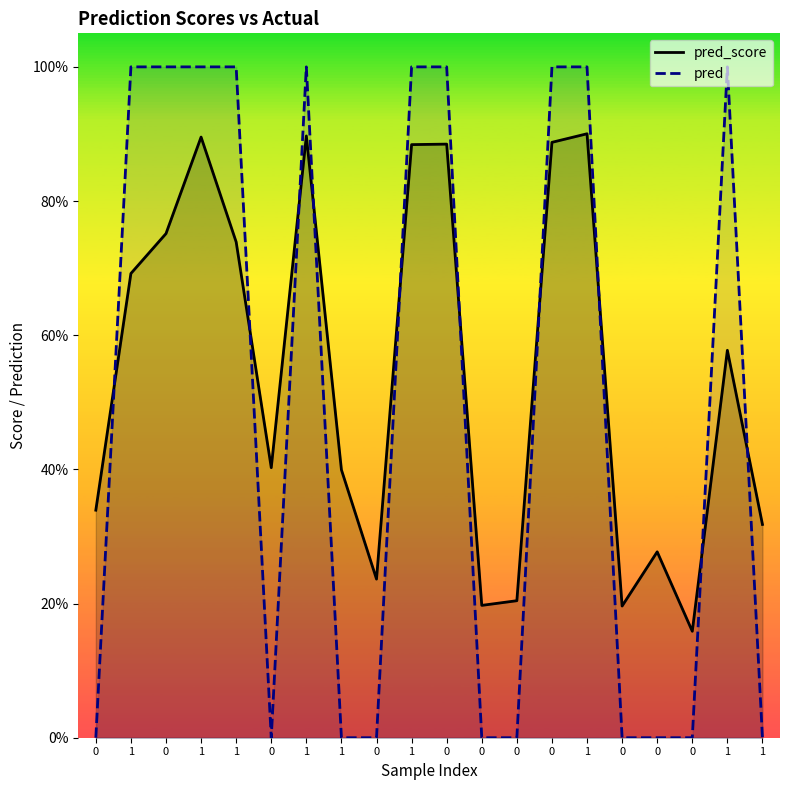

In pred, how many points are lower than both neighbors (excluding endpoints)?

1